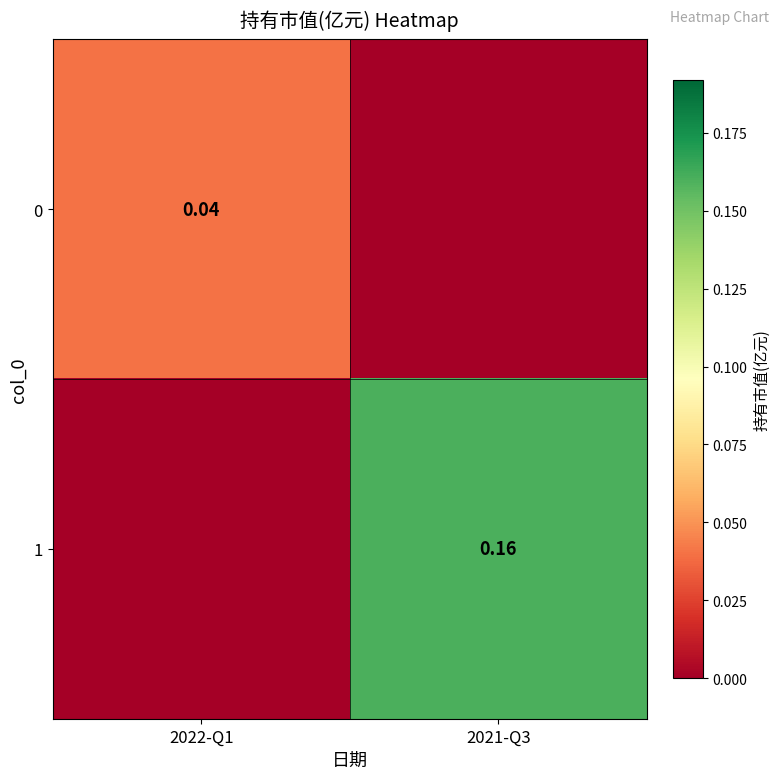

Is the value of 1 at 2021-Q3 greater than the value of 0 at 2022-Q1?

Yes